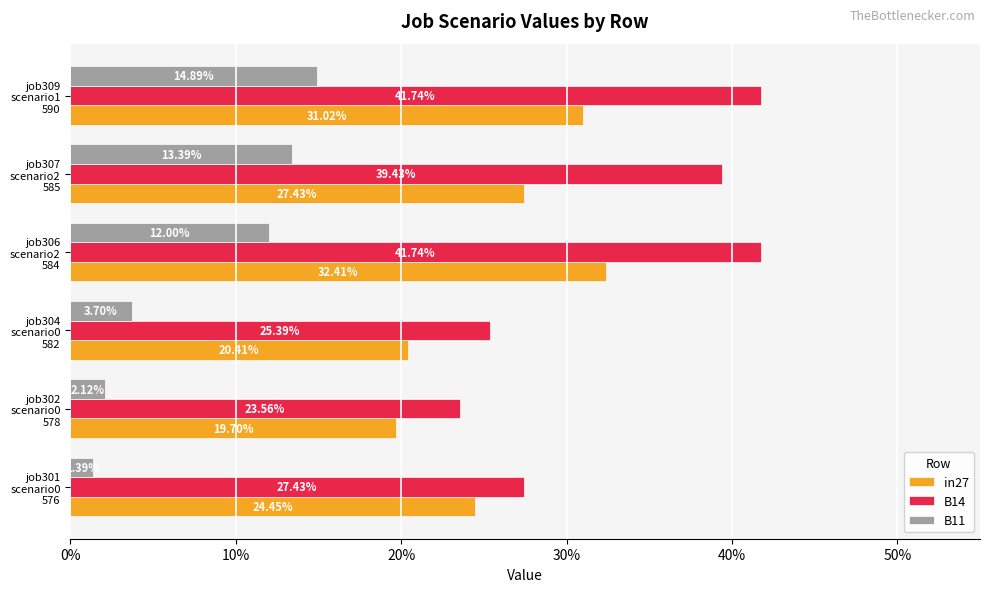

What is the difference between the second highest and minimum values in the in27 series?

0.1